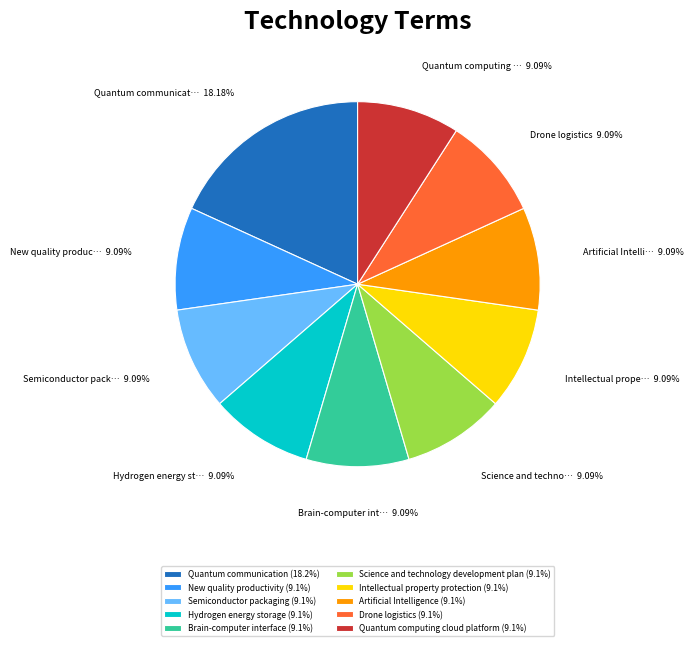

What is the ratio of the value at Hydrogen energy storage to the value at Quantum communication?

0.5